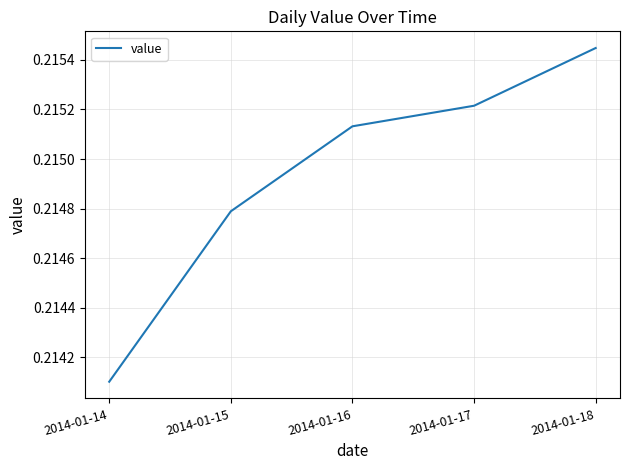

Between 2014-01-18 and 2014-01-17, which is larger?

2014-01-18